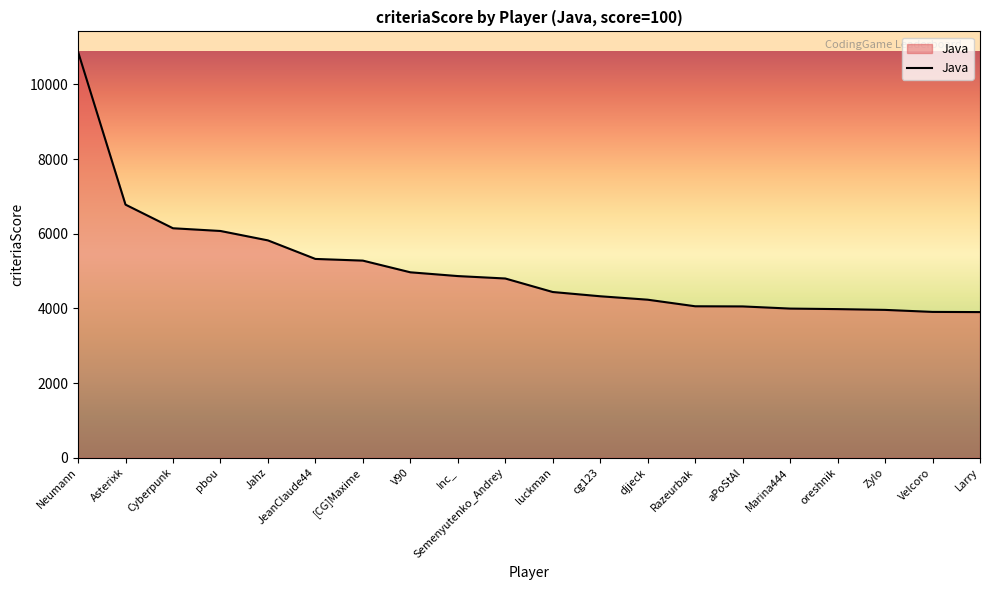

The value at Cyberpunk is 6148. True or false?

True